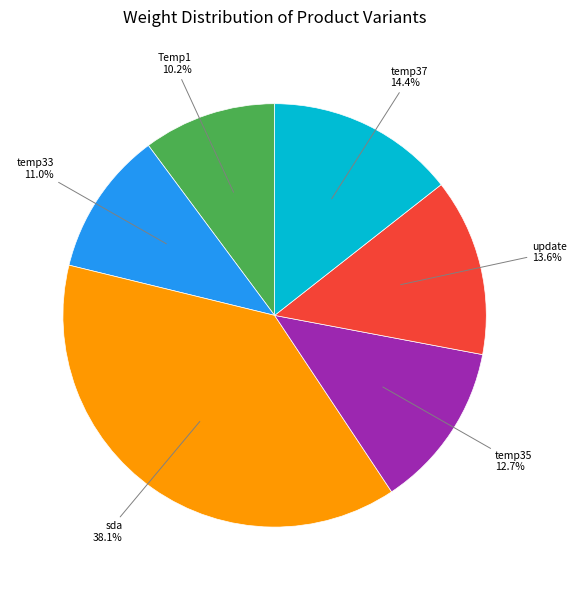

Is there any slice that represents more than half of the pie?

No